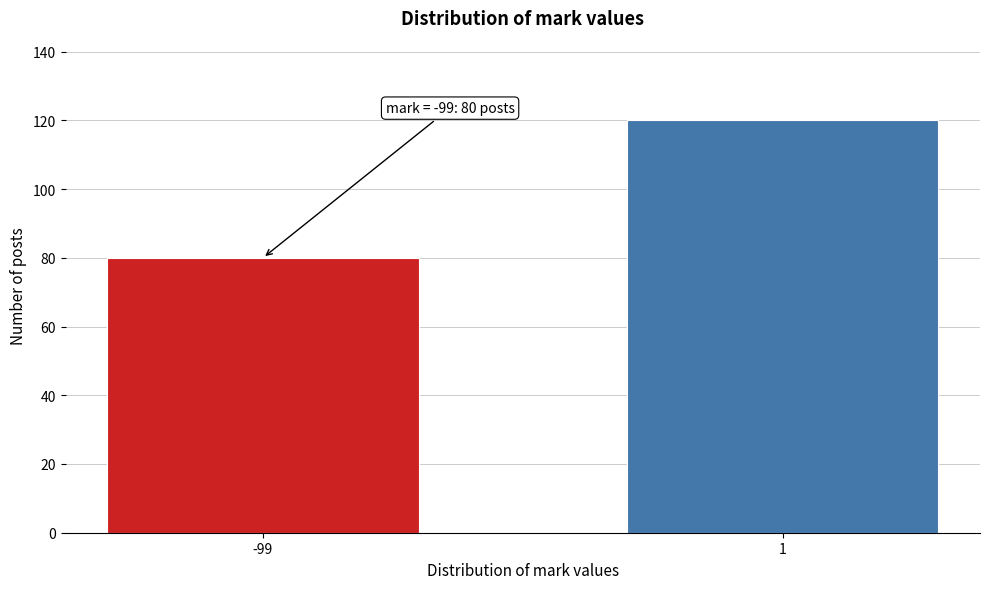

Reading left to right, list all the values displayed in this chart.

80	120